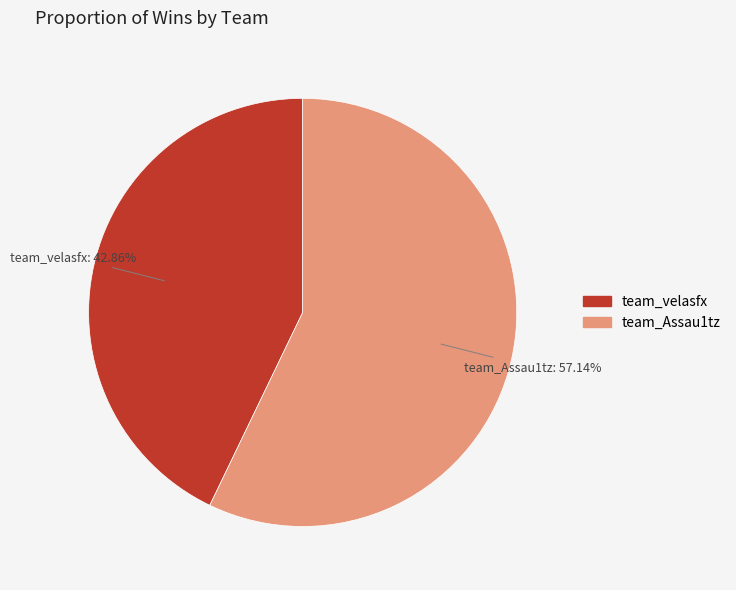

What percentage is the team_velasfx slice, to the nearest percent?

43%